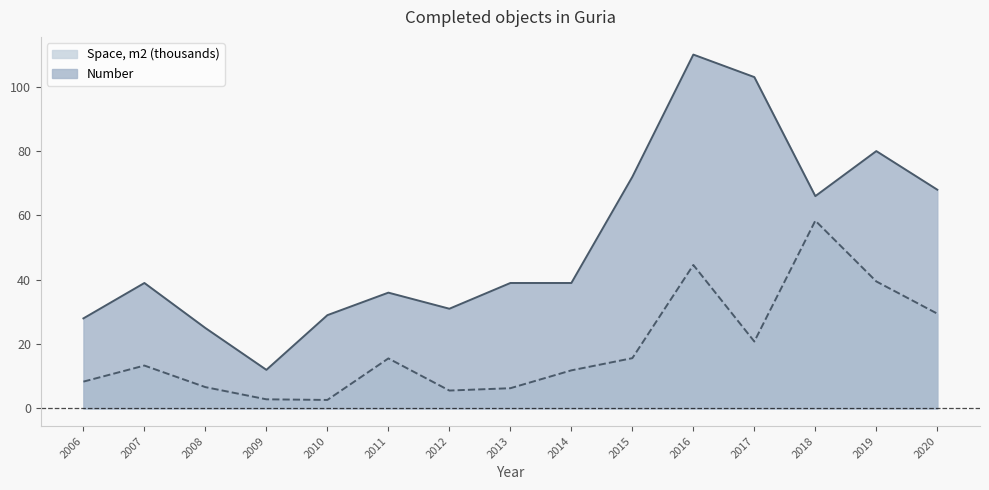

What is the maximum value shown in the chart?

110.0